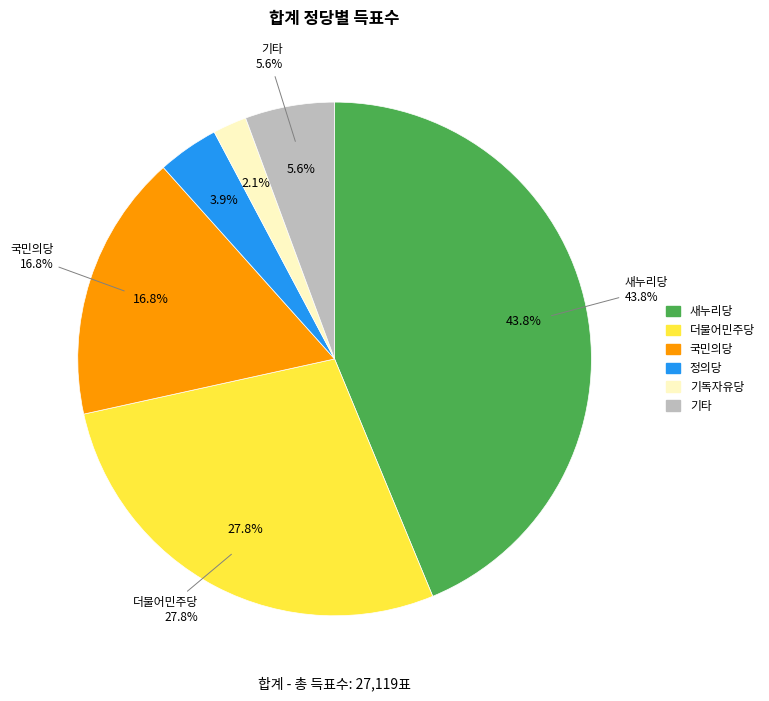

To the nearest percent, what portion does 기독자유당 represent?

2%